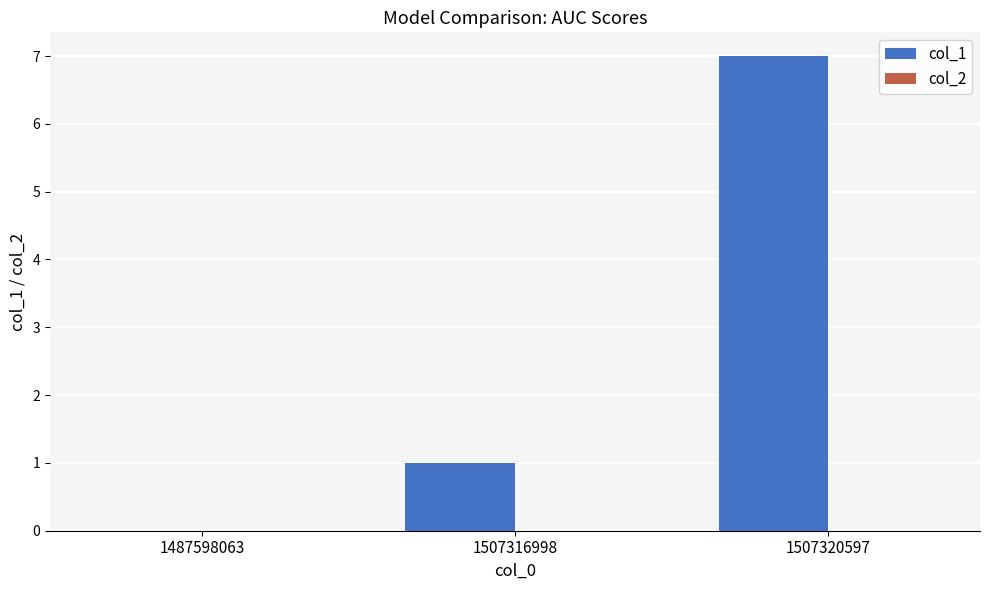

Reading left to right, what are all the values shown in this chart?

1487598063=0	1507316998=1	1507320597=7